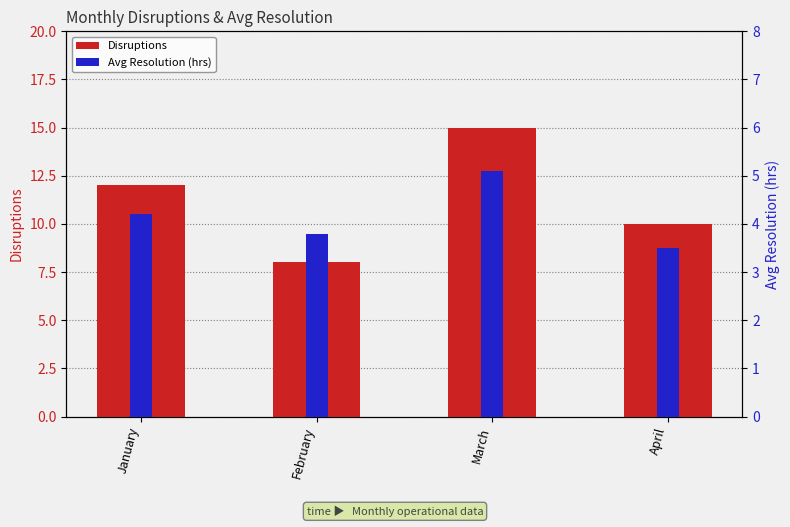

Which has a higher value, March or January?

March